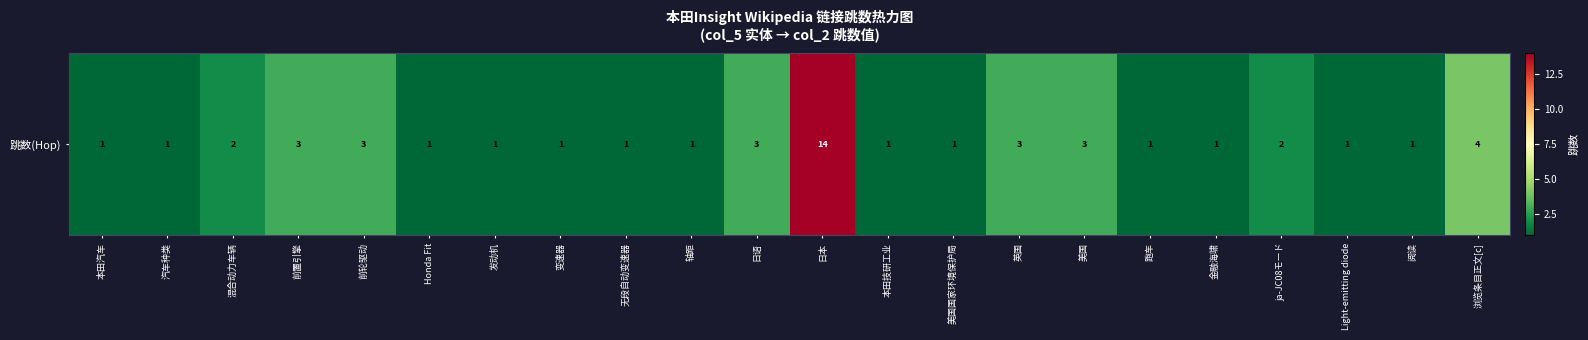

What is the sum of all values?

50